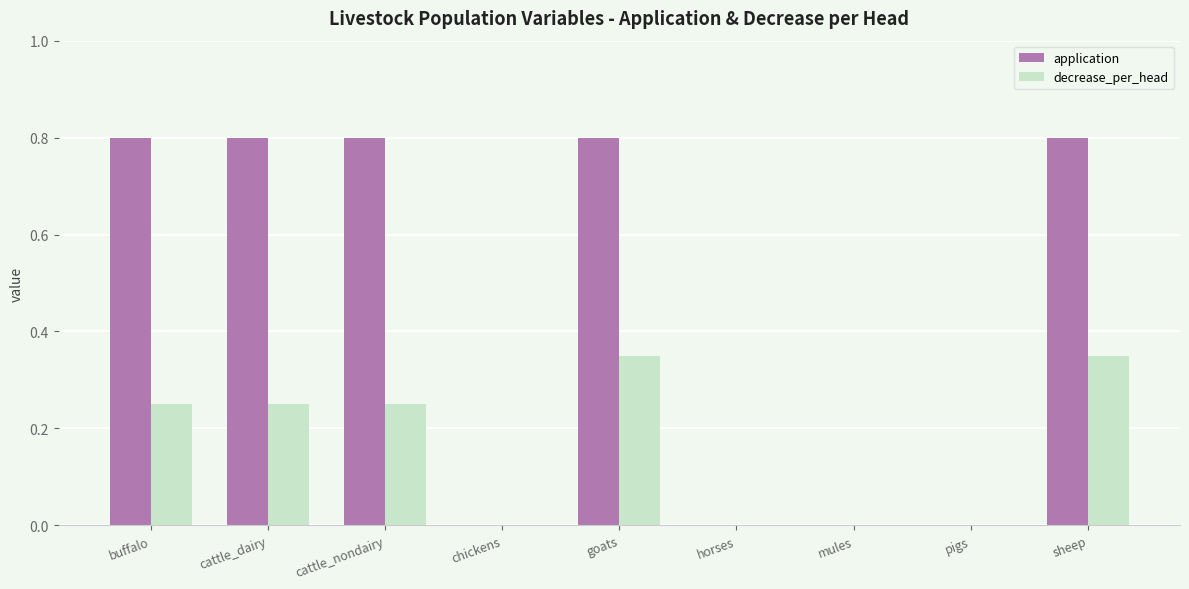

What is the sum of the decrease_per_head values at goats and buffalo?

0.6